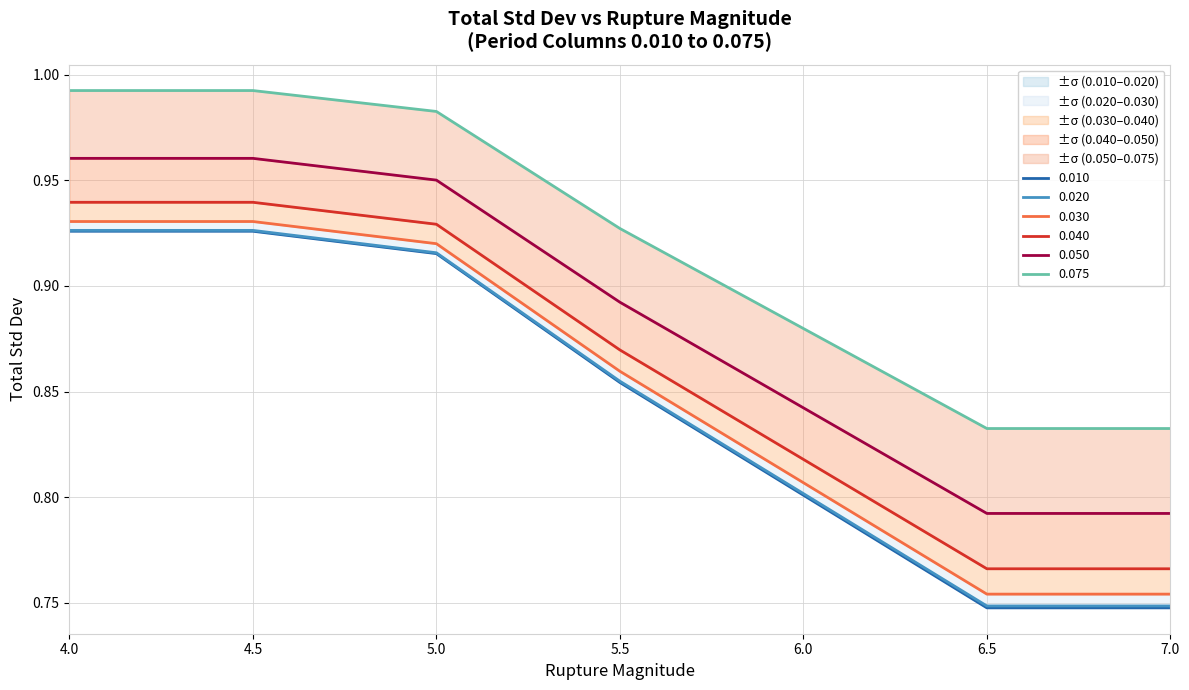

List the series in order of their peak value, lowest first.

0.010, 0.020, 0.030, 0.040, 0.050, 0.075